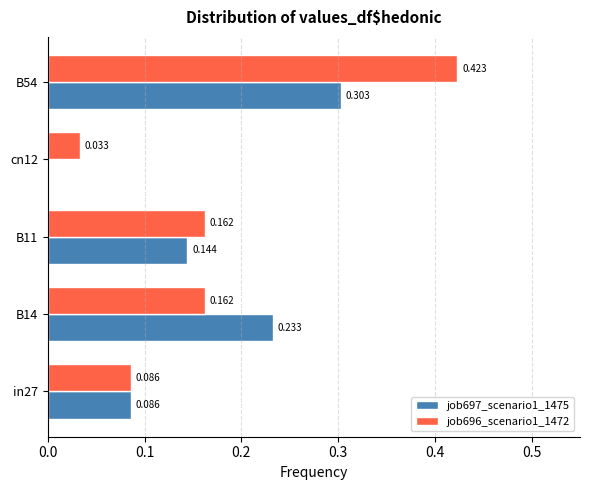

Is the value of job697_scenario1_1475 at B11 greater than the value of job696_scenario1_1472 at B14?

No